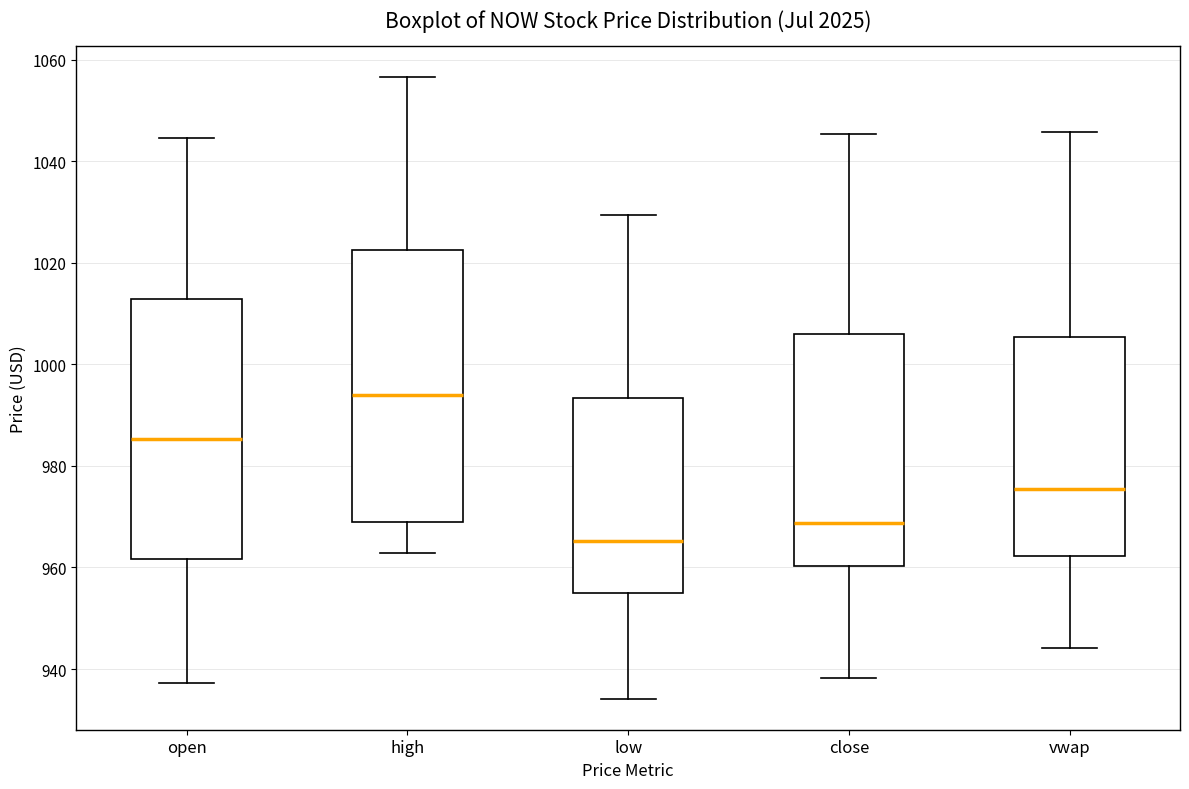

Reading left to right, read every box against the y-axis: the position of its median line, the range the box covers, and the ends of its whiskers. The values are not printed on the chart, so give them approximately, as read against the axis.

open: median 986, box 962 to 1012, whiskers 938 to 1044
high: median 994, box 970 to 1022, whiskers 962 to 1056
low: median 966, box 954 to 994, whiskers 934 to 1030
close: median 968, box 960 to 1006, whiskers 938 to 1046
vwap: median 976, box 962 to 1006, whiskers 944 to 1046